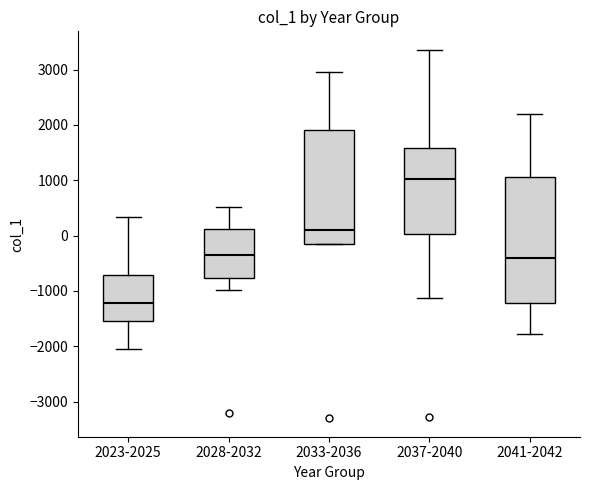

Where is the upper edge of the box for 2033-2036 on the y-axis? The values are not printed on the chart, so give them approximately, as read against the axis.

1900